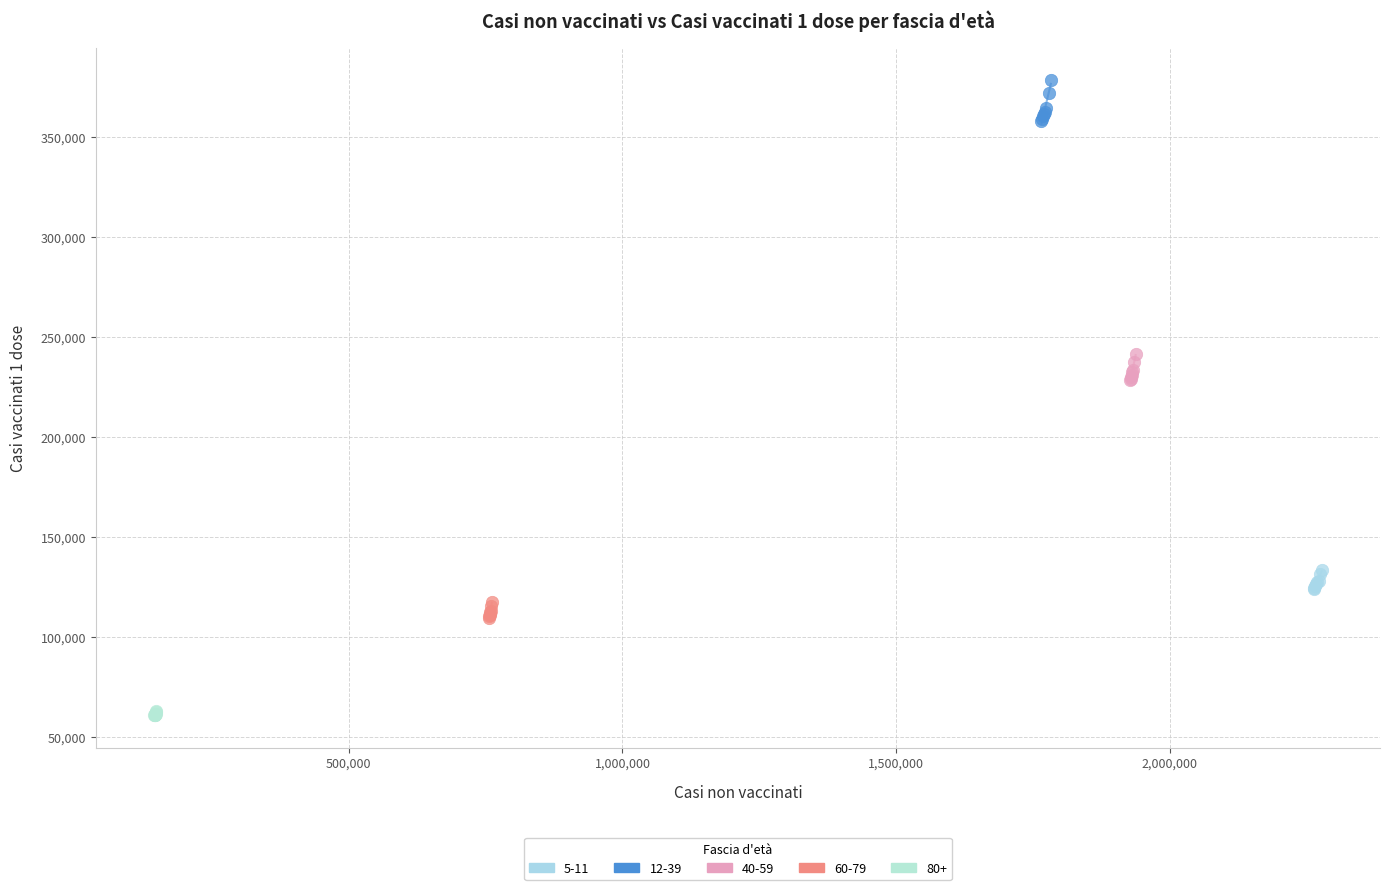

Which series reaches the minimum Y coordinate?

80+